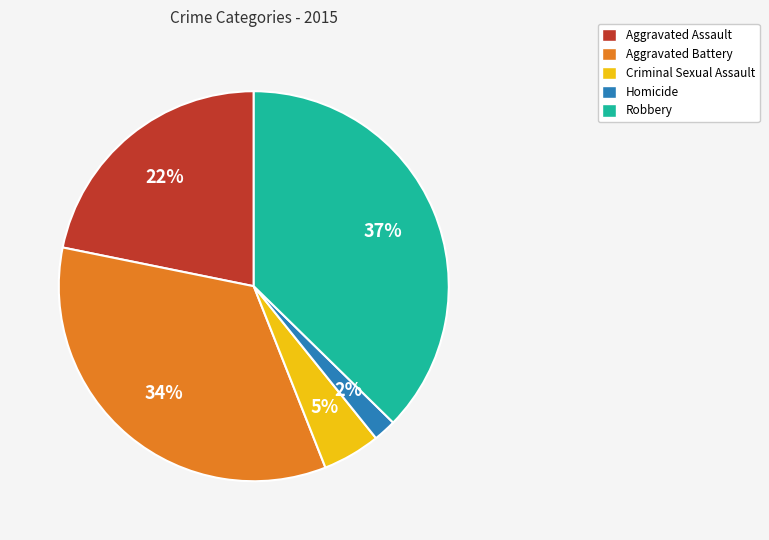

To the nearest percent, what portion does Aggravated Assault represent?

22%